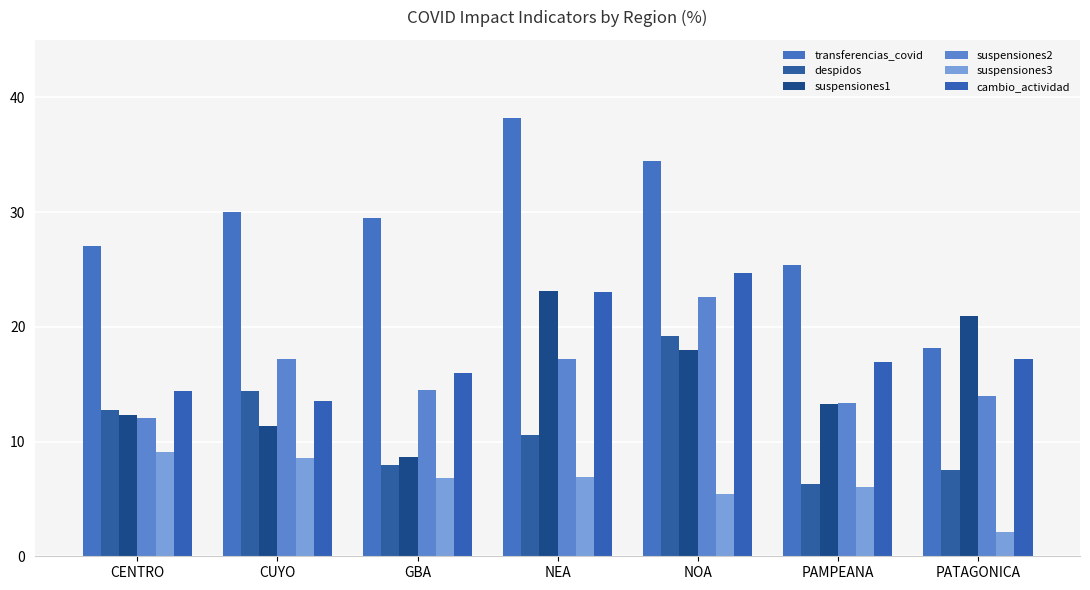

What is the minimum value for suspensiones1?

8.6